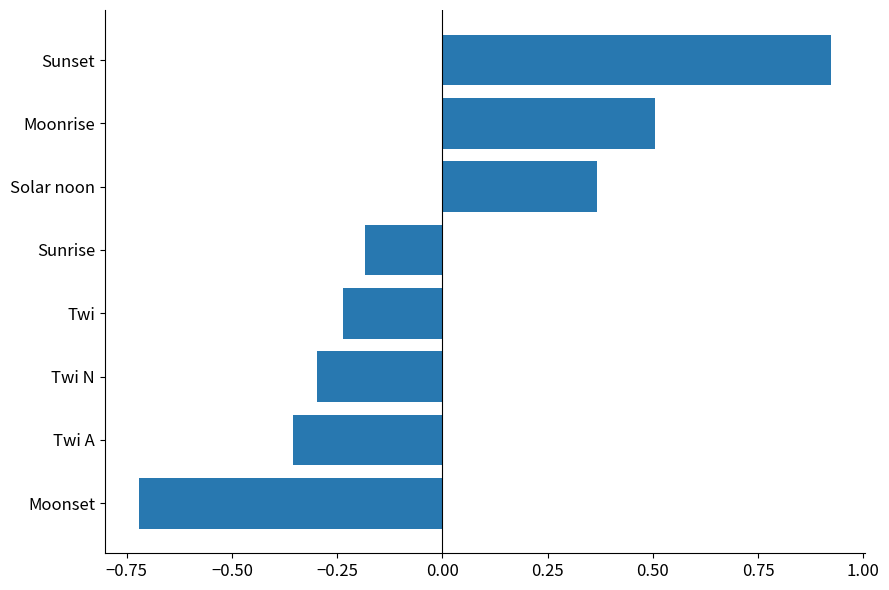

How many positive values are there?

3